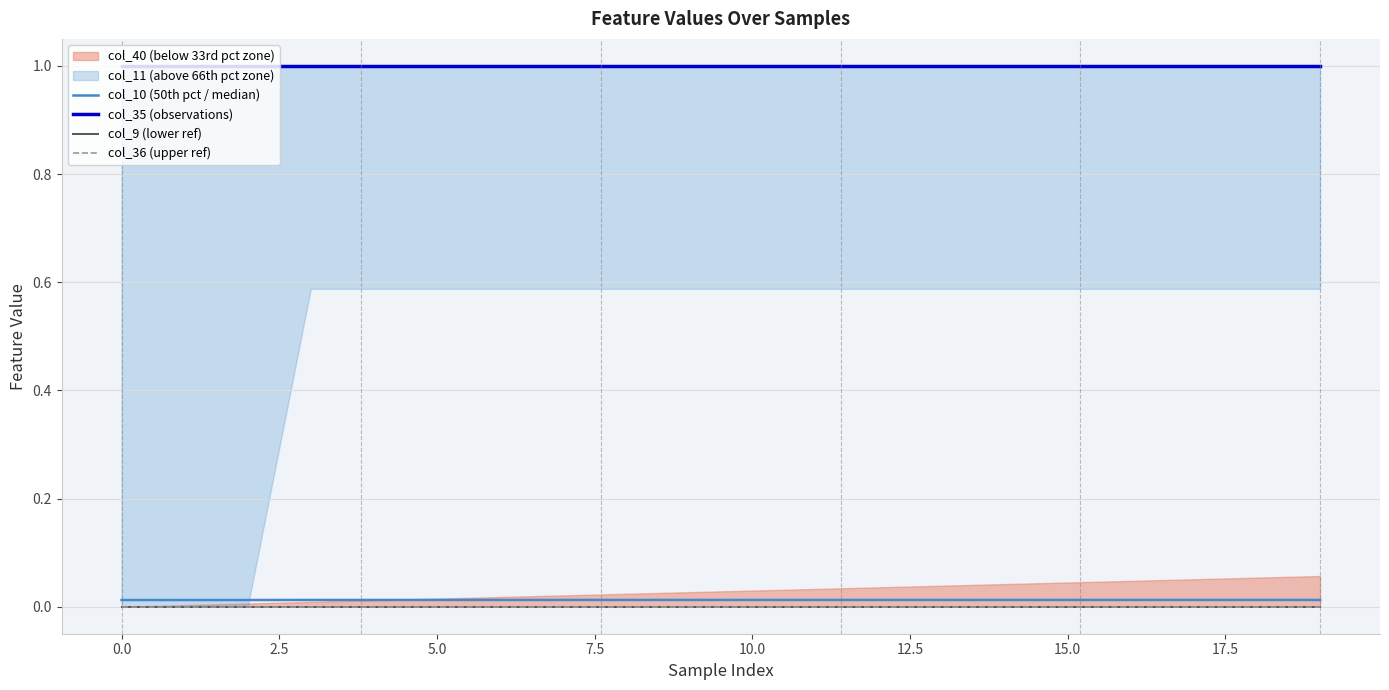

True or false: col_36 (upper ref) and col_35 (observations) cross at least once.

False